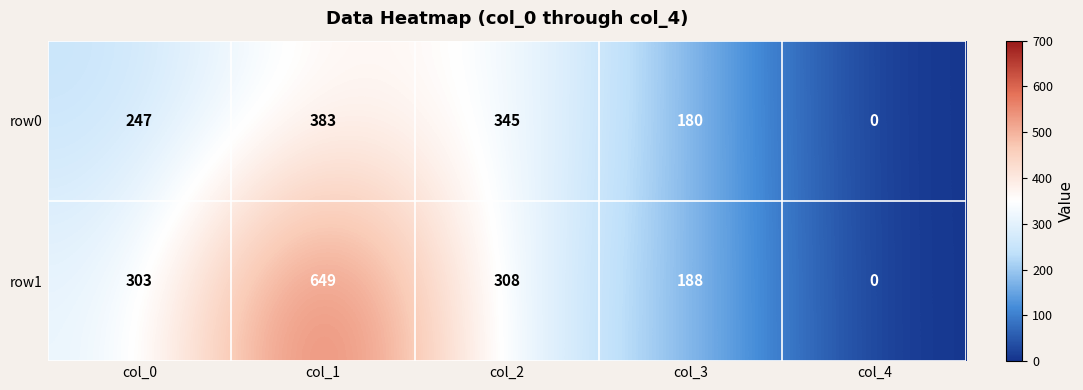

List the series in order of their overall mean, lowest first.

row0, row1